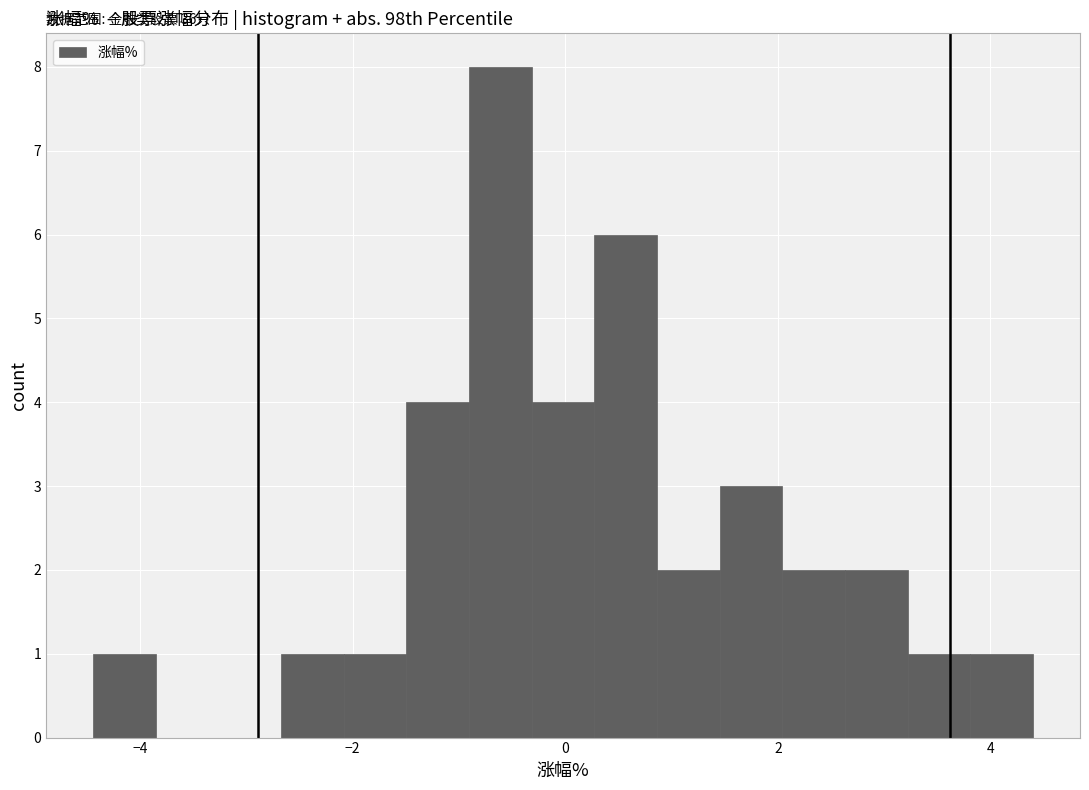

Around what value on the x-axis is the tallest bar? Give the approximate position of its centre, as read against the axis.

-0.6